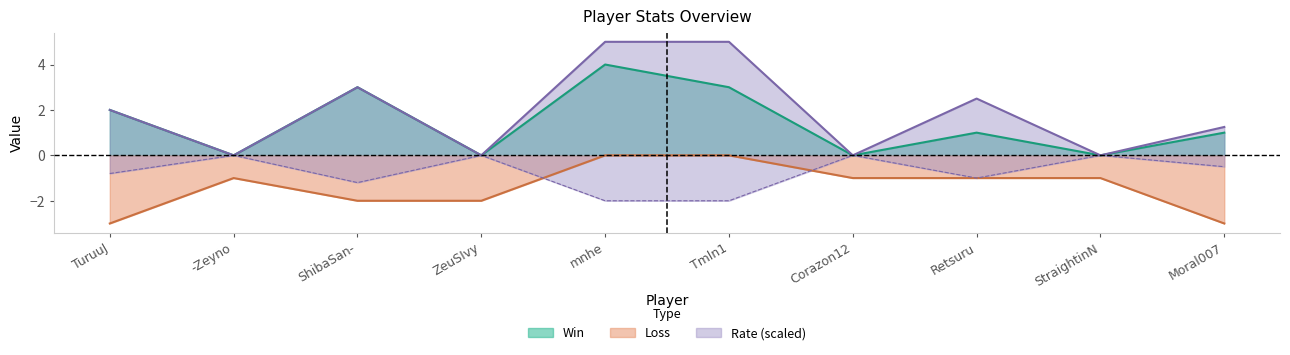

List the labels in order of Rate value, largest first.

mnhe, Tmln1, ShibaSan-, Retsuru, TuruuJ, Moral007, -Zeyno, ZeuSIvy, Corazon12, StraightinN